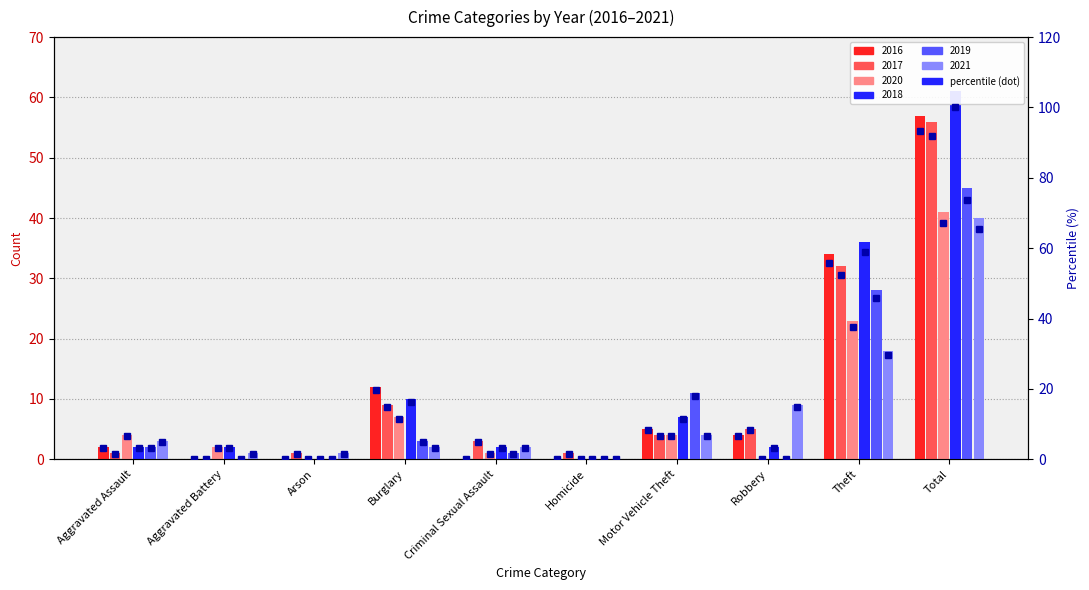

What is the approximate value at Burglary?

19.7